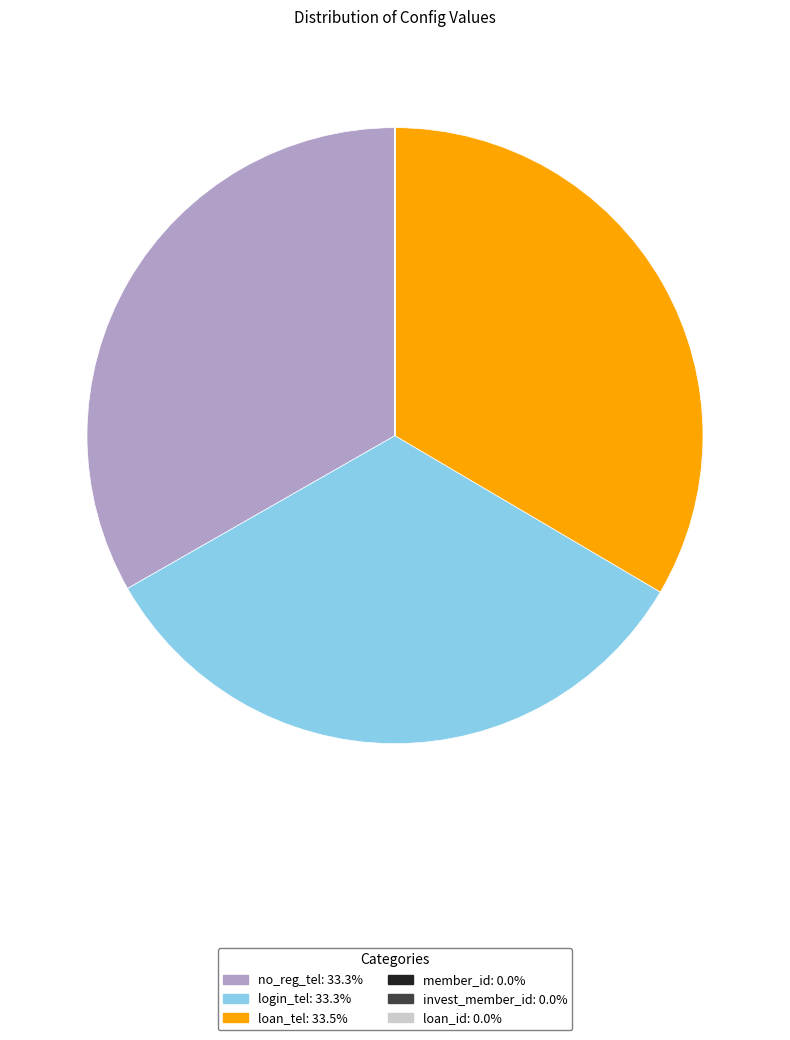

What is the ratio of the value at loan_tel to the value at no_reg_tel?

1.0